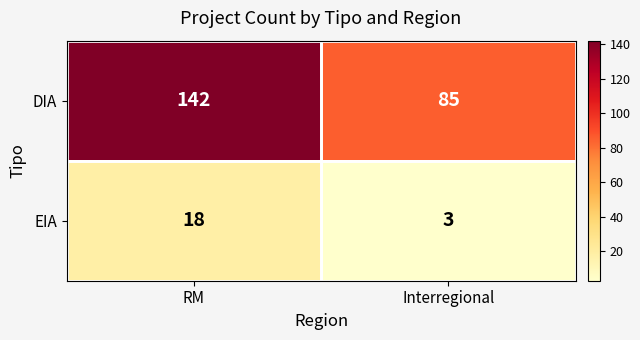

What is the sum of all DIA values?

227